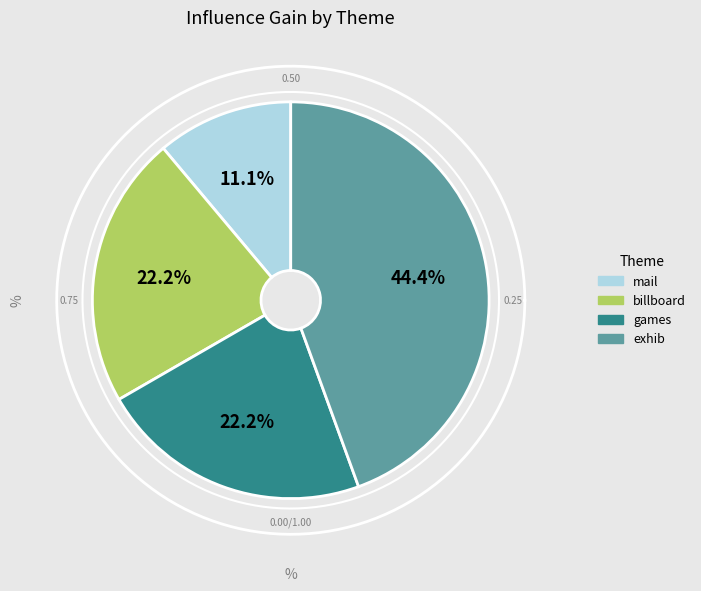

Combined, what portion of the pie is billboard and exhib?

66.7%